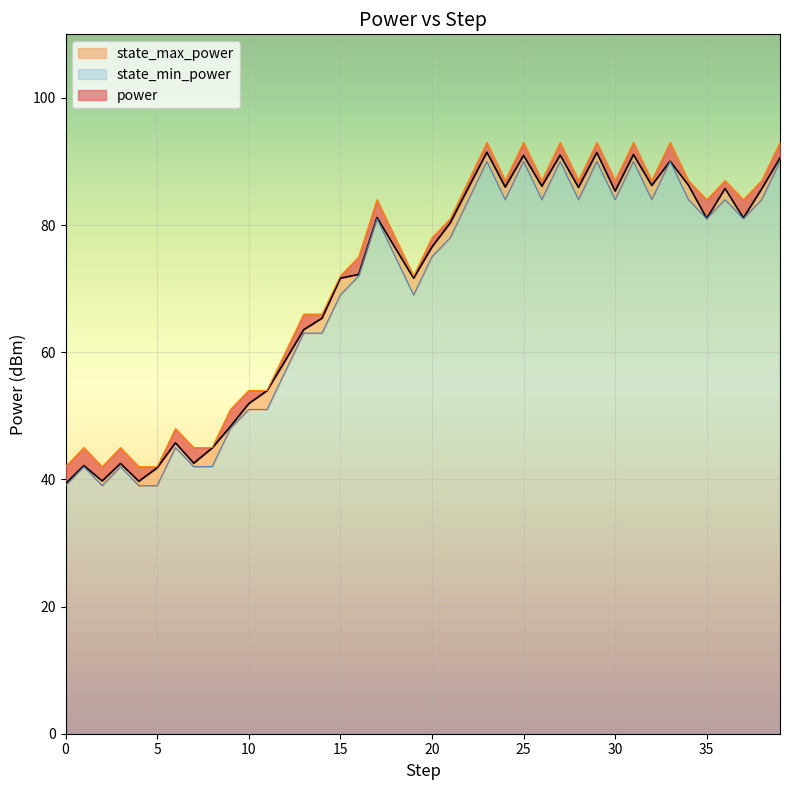

Reading left to right, what are all the values shown in this chart?

power: 0=39.3	1=42.2	2=39.8	3=42.5	4=39.7	5=41.8	6=45.7	7=42.6	8=44.9	9=48.3	10=51.9	11=54.0	12=58.7	13=63.5	14=65.4	15=71.6	16=72.2	17=81.2	18=76.4	19=71.7	20=76.5	21=80.4	22=85.9	23=91.5	24=86.0	25=91.0	26=86.1	27=91.0	28=85.9	29=91.4	30=85.4	31=91.1	32=86.2	33=90.0	34=86.3	35=81.1	36=85.8	37=81.1	38=85.7	39=90.6
state_min_power: 0=39.0	1=42.0	2=39.0	3=42.0	4=39.0	5=39.0	6=45.0	7=42.0	8=42.0	9=48.0	10=51.0	11=51.0	12=57.0	13=63.0	14=63.0	15=69.0	16=72.0	17=81.0	18=75.0	19=69.0	20=75.0	21=78.0	22=84.0	23=90.0	24=84.0	25=90.0	26=84.0	27=90.0	28=84.0	29=90.0	30=84.0	31=90.0	32=84.0	33=90.0	34=84.0	35=81.0	36=84.0	37=81.0	38=84.0	39=90.0
state_max_power: 0=42.0	1=45.0	2=42.0	3=45.0	4=42.0	5=42.0	6=48.0	7=45.0	8=45.0	9=51.0	10=54.0	11=54.0	12=60.0	13=66.0	14=66.0	15=72.0	16=75.0	17=84.0	18=78.0	19=72.0	20=78.0	21=81.0	22=87.0	23=93.0	24=87.0	25=93.0	26=87.0	27=93.0	28=87.0	29=93.0	30=87.0	31=93.0	32=87.0	33=93.0	34=87.0	35=84.0	36=87.0	37=84.0	38=87.0	39=93.0